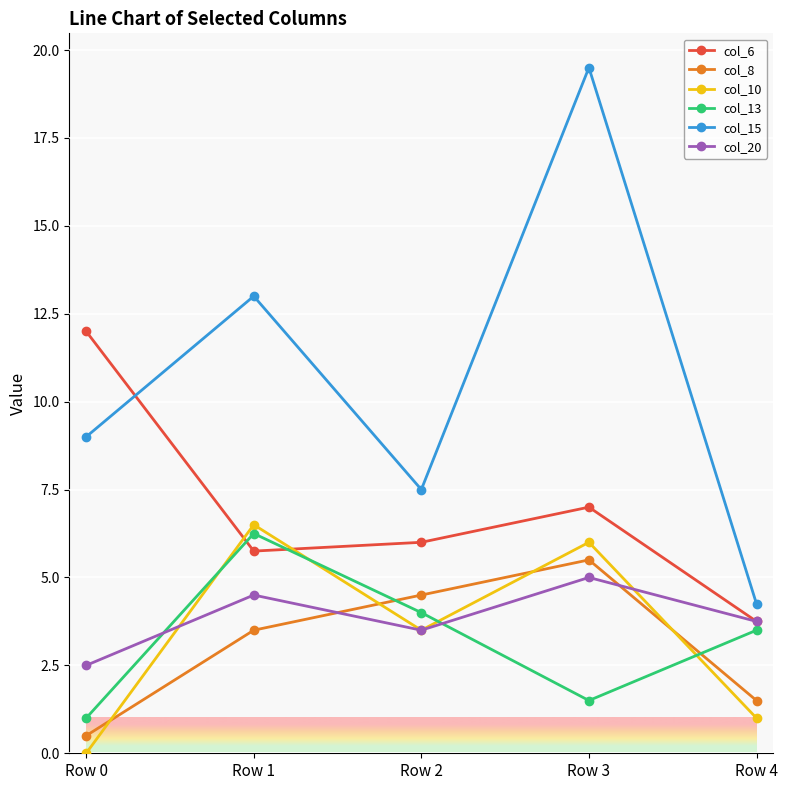

What is the spread (max minus min) of values at Row 1?

9.5